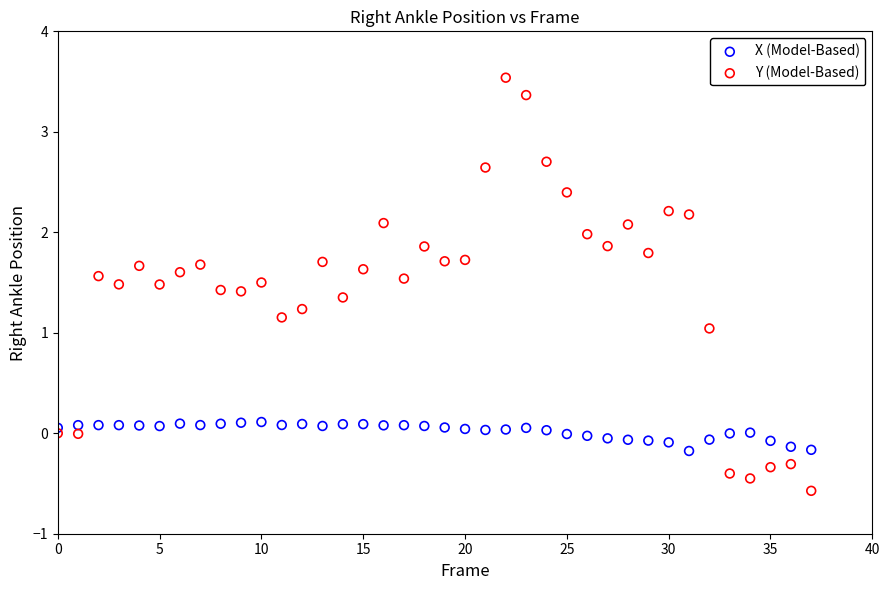

Across all data points, what is the range of Y values (max minus min)?

4.1